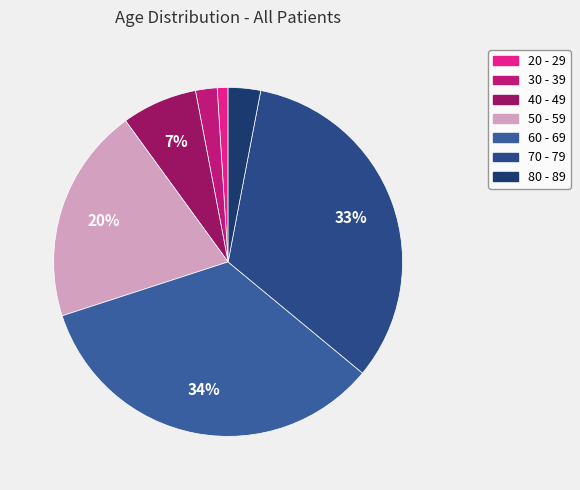

To the nearest percent, what is the difference between the largest and smallest slice percentages?

33%